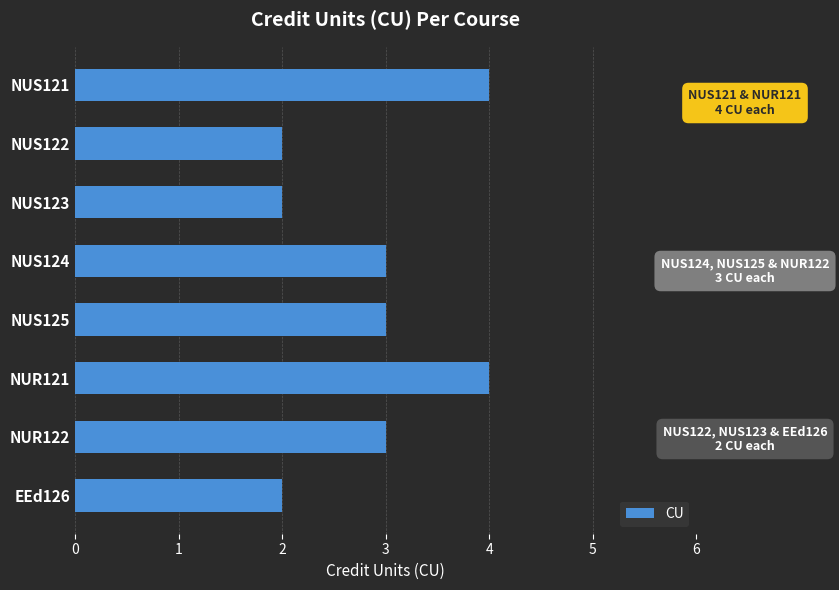

What is the change in value from NUS124 to NUR121?

+1